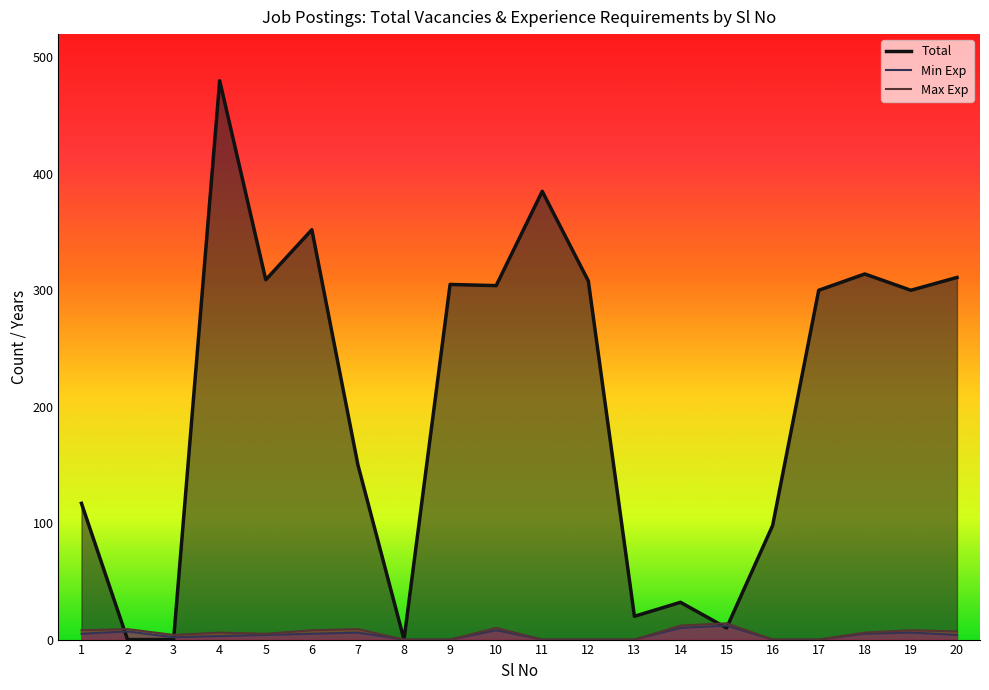

Reading right to left, what are all the values shown in this chart?

Total: 311	300	314	300	98	10	32	20	308	385	304	305	0	150	352	309	480	0	0	117
Min Exp: 4	6	5	0	0	12	10	0	0	0	8	0	0	6	5	4	3	2	7	5
Max Exp: 7	8	6	0	0	14	12	0	0	0	10	0	0	9	8	5	6	4	9	8